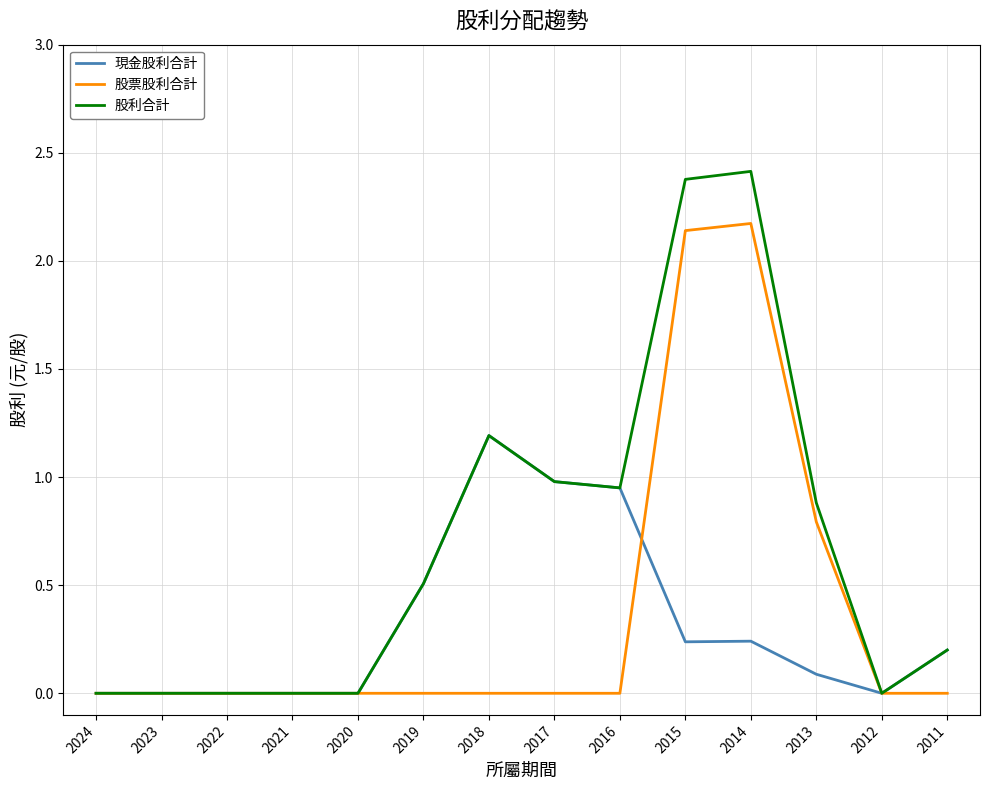

Which series has the widest spread of values?

股利合計